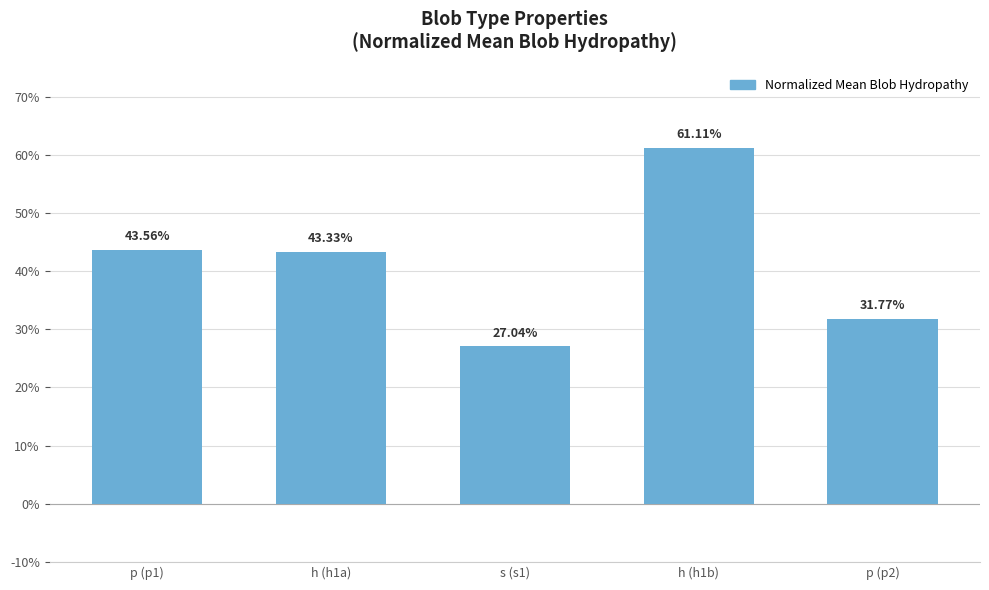

Where is the data nearest to the value 0?

s (s1)